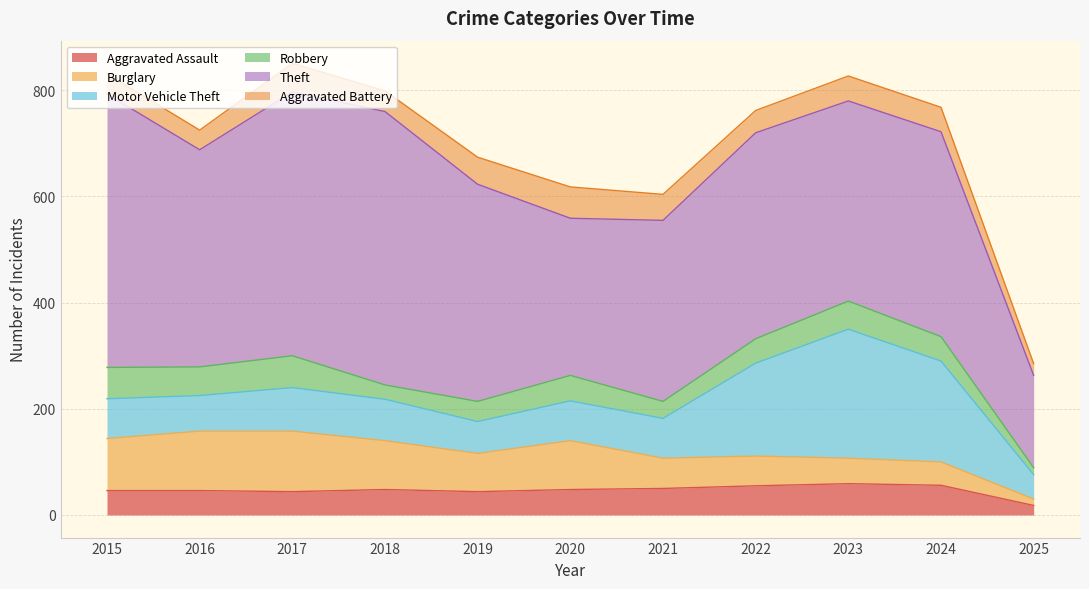

At which category does Burglary reach its first local peak?

2017